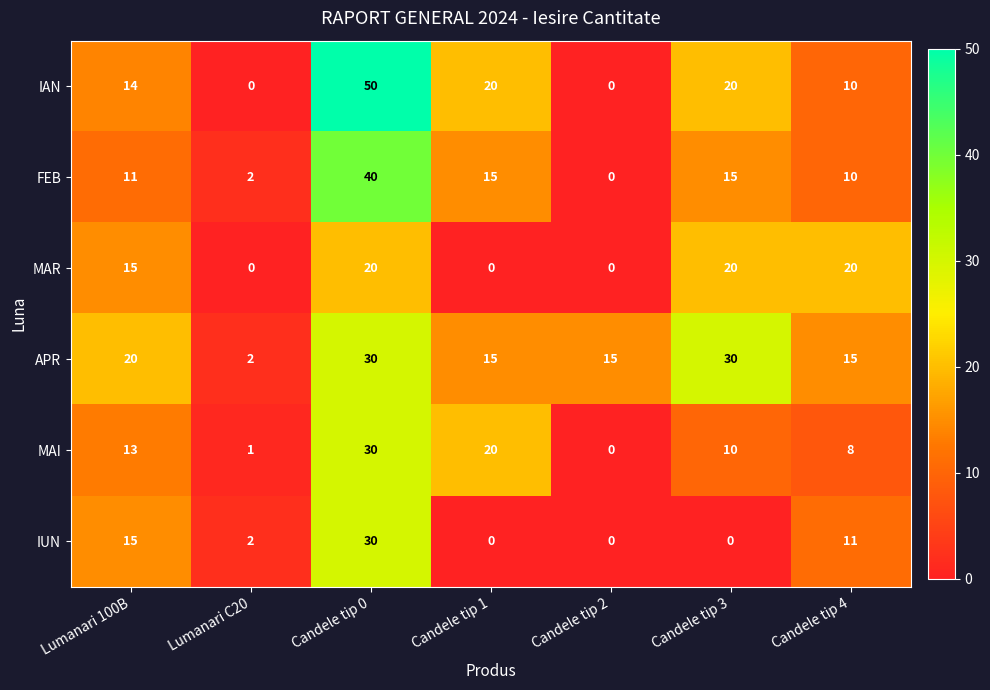

How many IAN values are between 0 and 20?

6